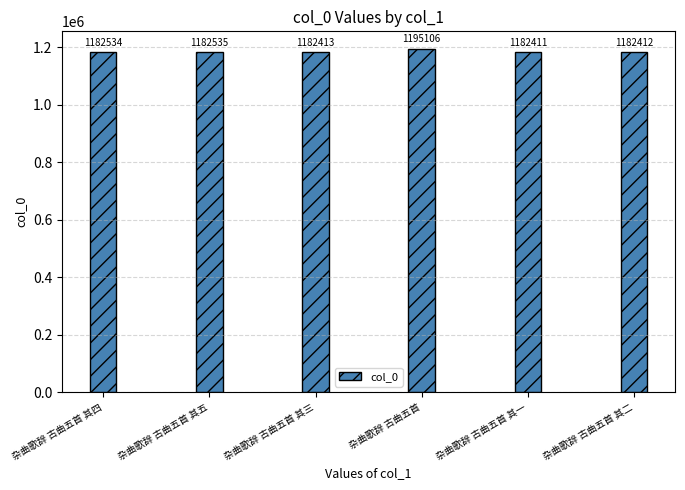

What is the ratio of the value at 杂曲歌辞 古曲五首 其五 to the value at 杂曲歌辞 古曲五首 其三?

1.0